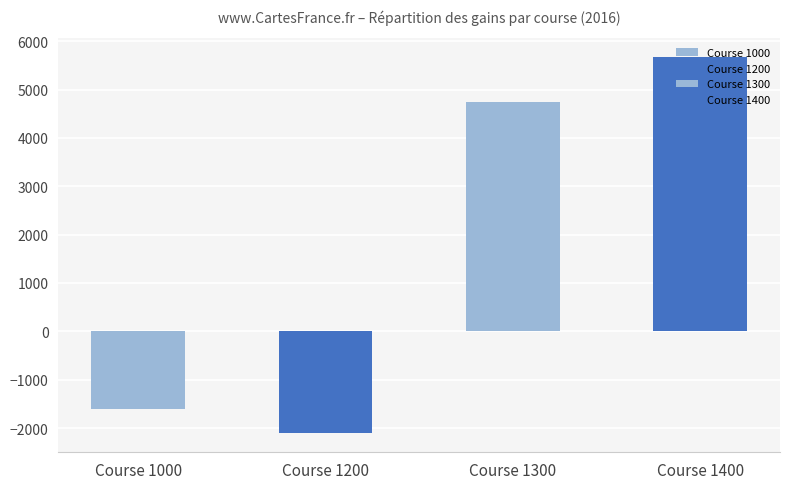

Reading right to left, what are all the values shown in this chart?

Course 1400=5672.2	Course 1300=4740.9	Course 1200=-2110.9	Course 1000=-1612.3